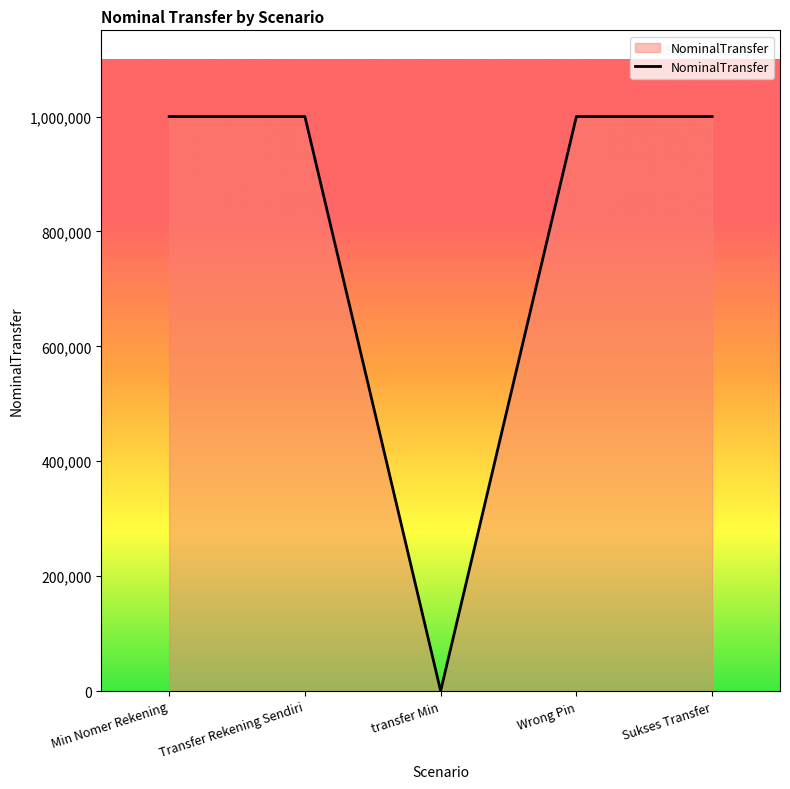

True or false: the data shows 1450537 at Transfer Rekening Sendiri.

False